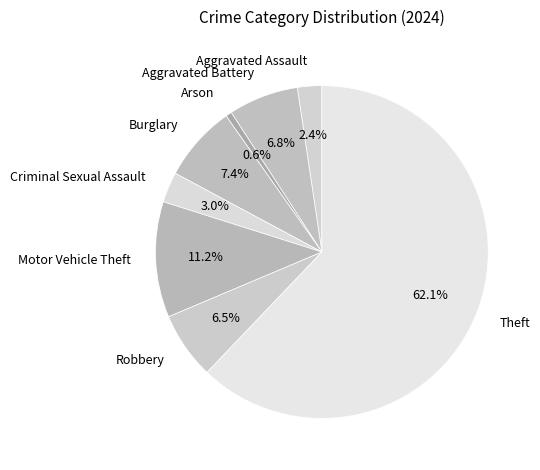

Do Aggravated Assault and Aggravated Battery together represent more than half of the pie?

No